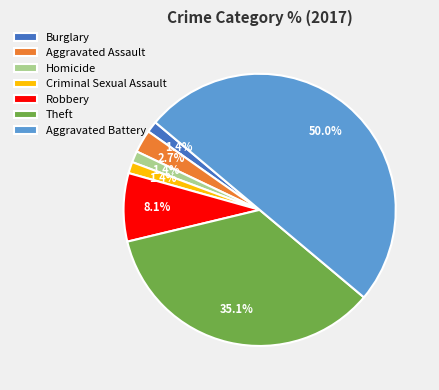

Which category has the biggest portion of the pie?

Aggravated Battery